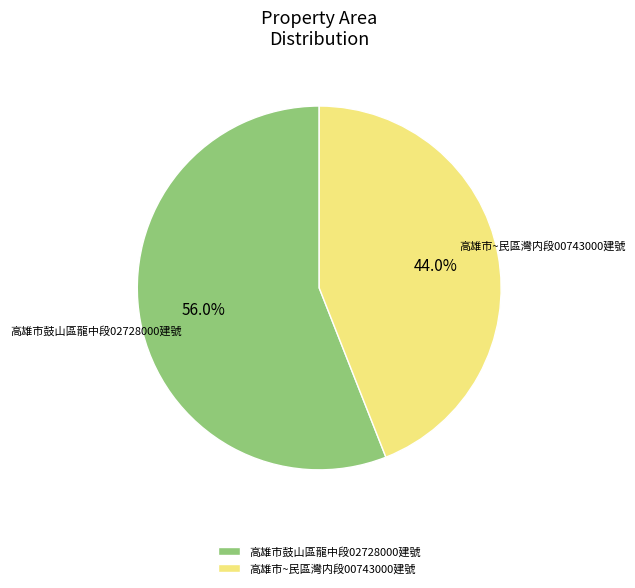

Rank the categories by value from lowest to highest.

高雄市~民區灣内段00743000建號, 高雄市鼓山區龍中段02728000建號